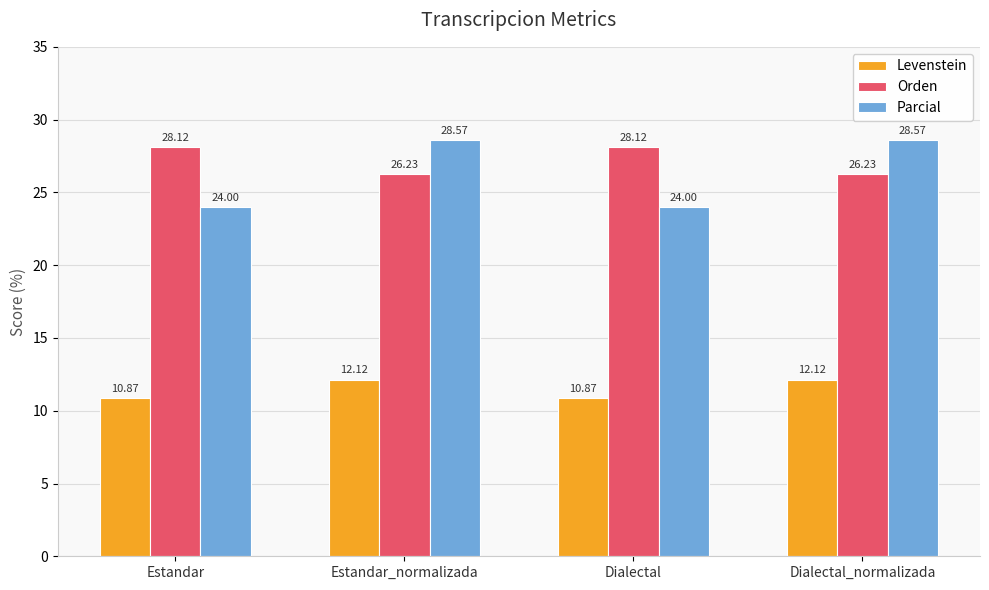

Where does the Levenstein series first go above 12?

Estandar_normalizada